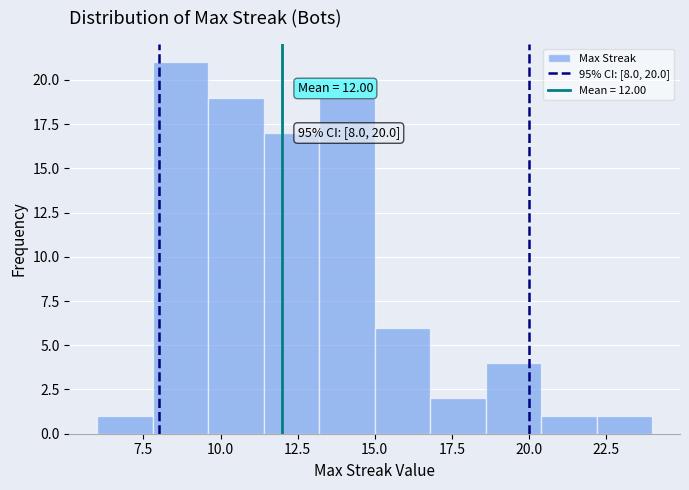

Read against the x-axis, roughly where is the centre of the tallest bar?

8.5